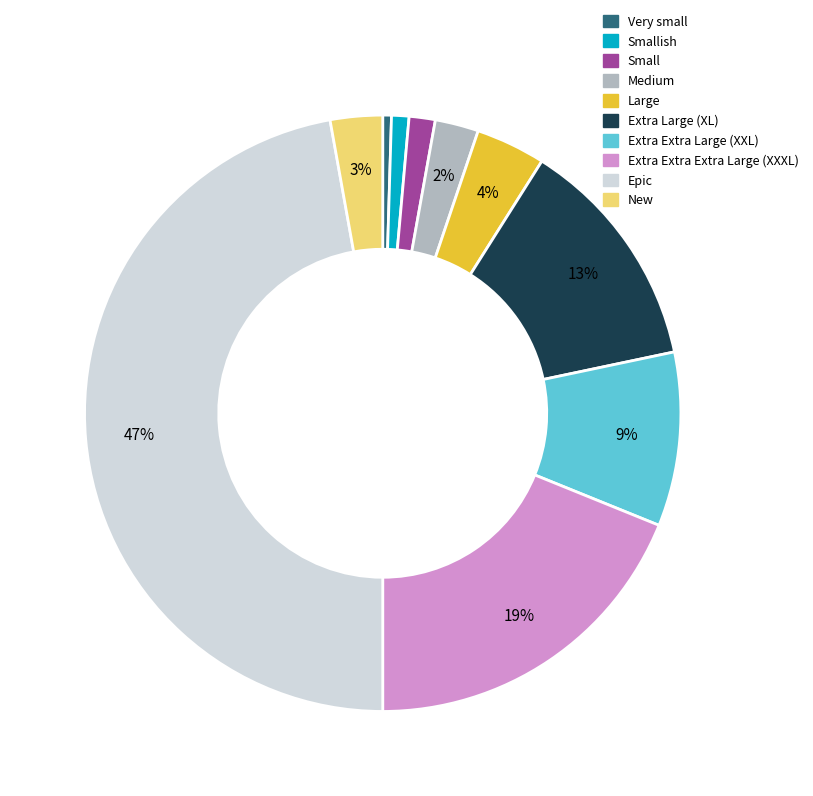

How many segments does this pie chart have?

10